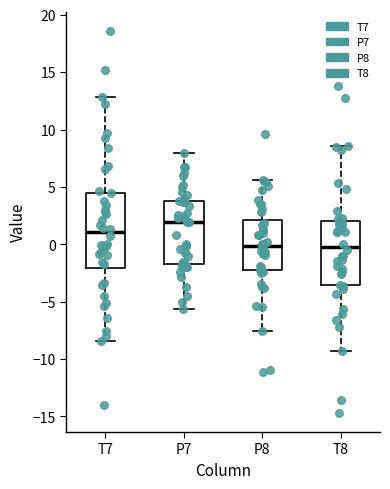

Which box is the tallest, from its lower edge to its upper edge?

T7